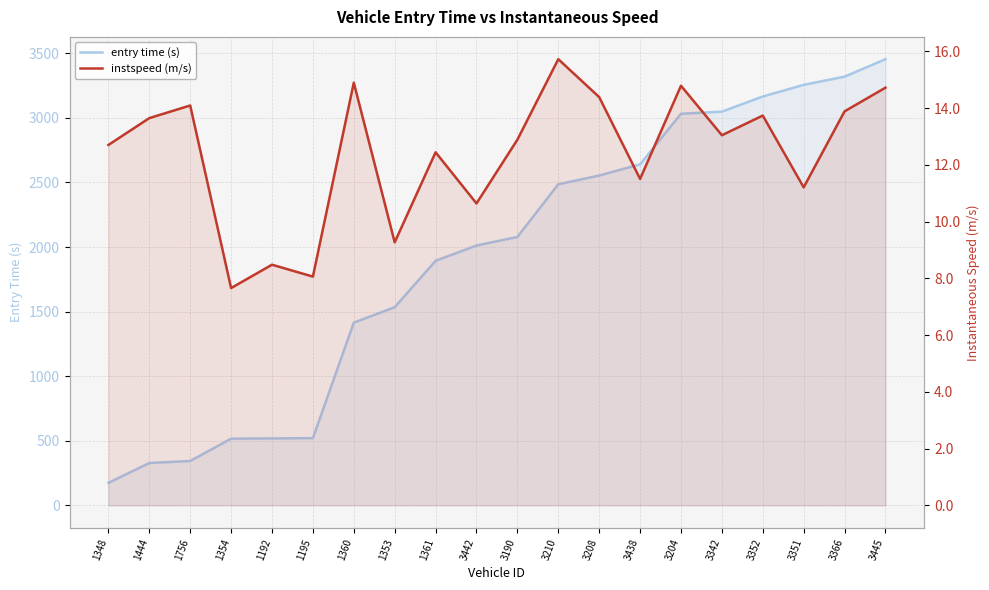

At how many categories does at least one series exceed 410?

17